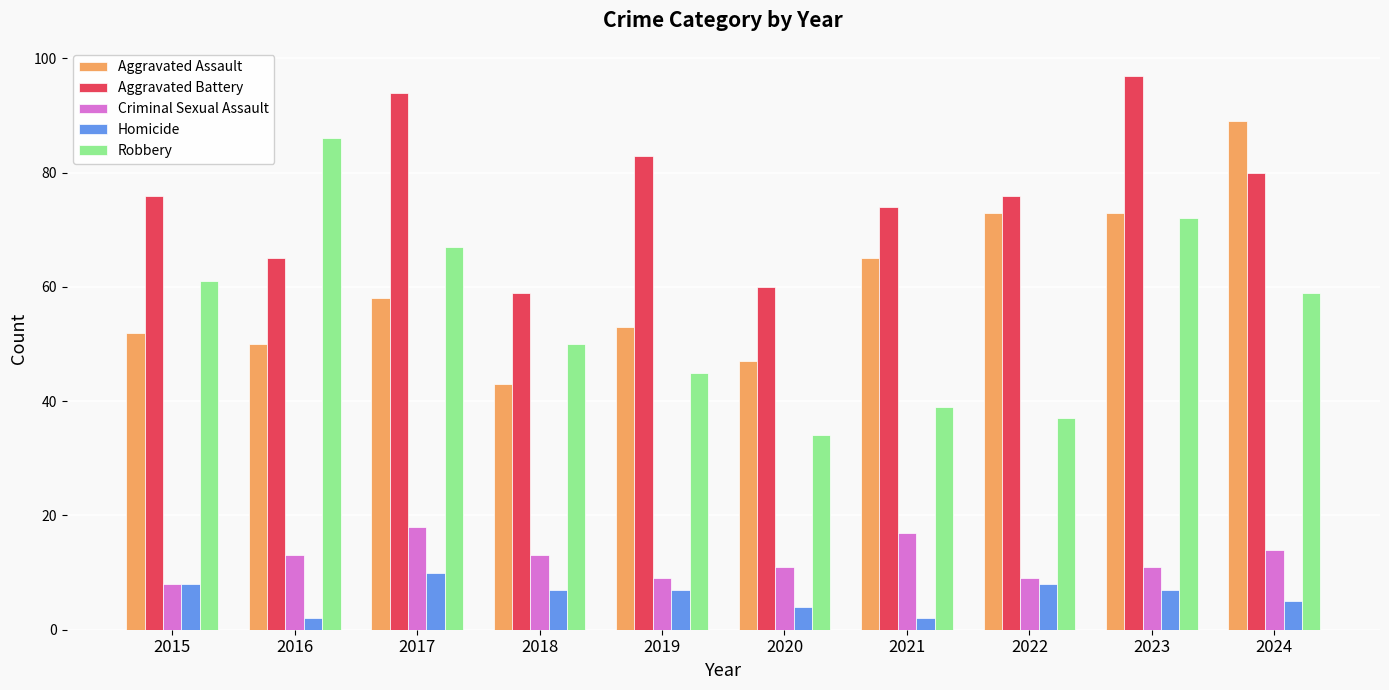

What value does the Robbery series have at 2015, to the nearest 10?

60